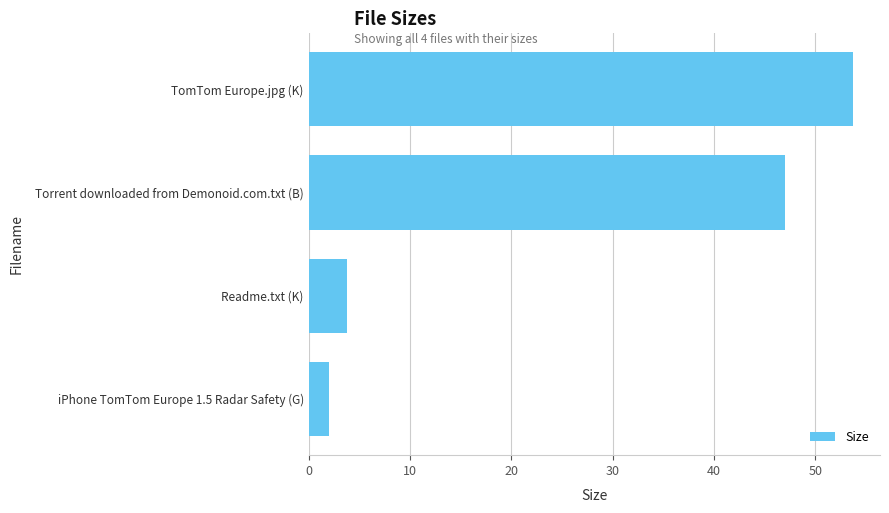

What is the approximate value at Torrent downloaded from Demonoid.com.txt (B)?

47.0